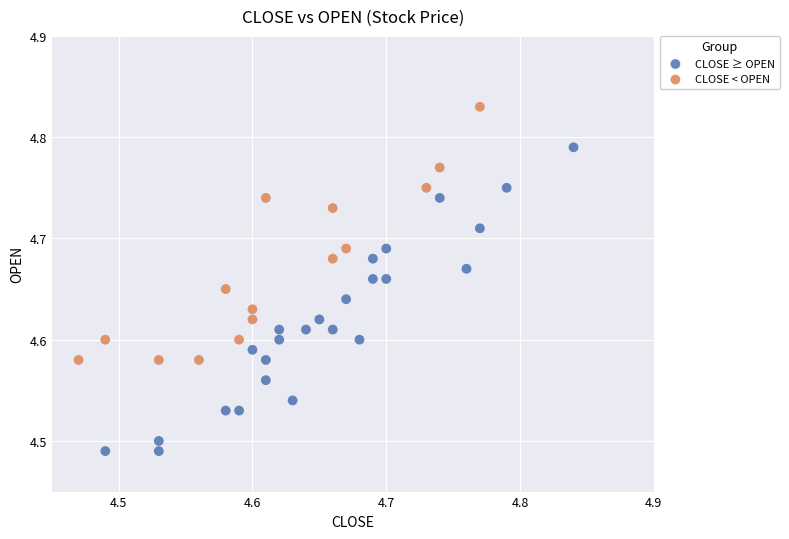

What are all the series names shown in the legend?

CLOSE ≥ OPEN, CLOSE < OPEN